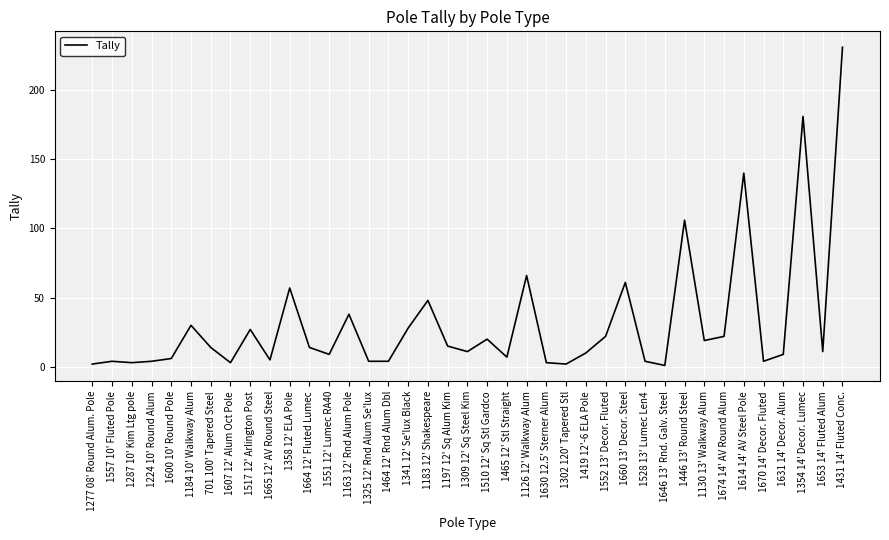

The chart shows a value of 3 at 1287 10' Kim Ltg pole. True or false?

True